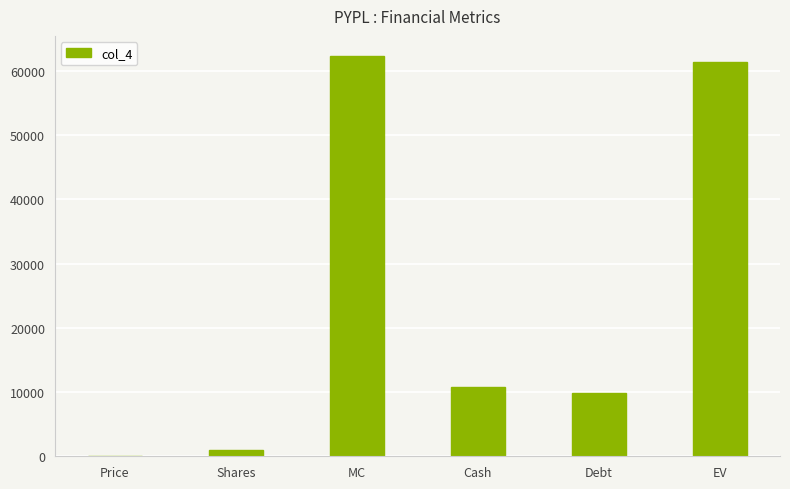

Are the bars horizontal?

No